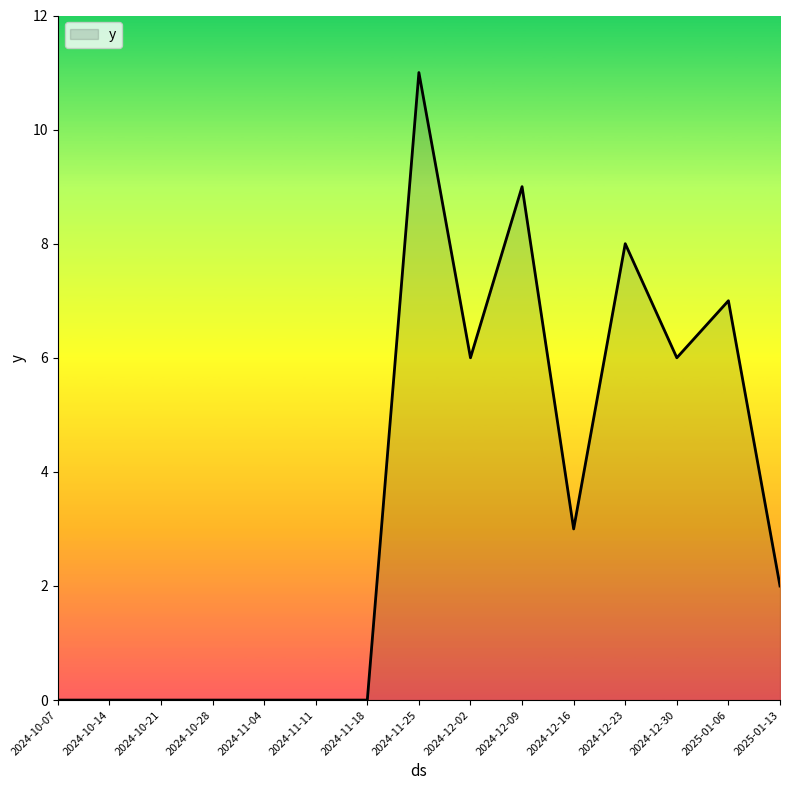

What is the change in value from 2025-01-06 to 2025-01-13?

-5